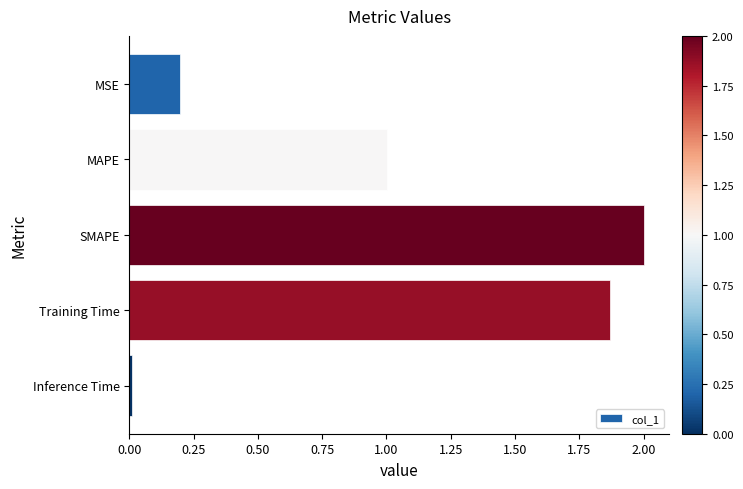

Does the chart contain stacked bars?

No